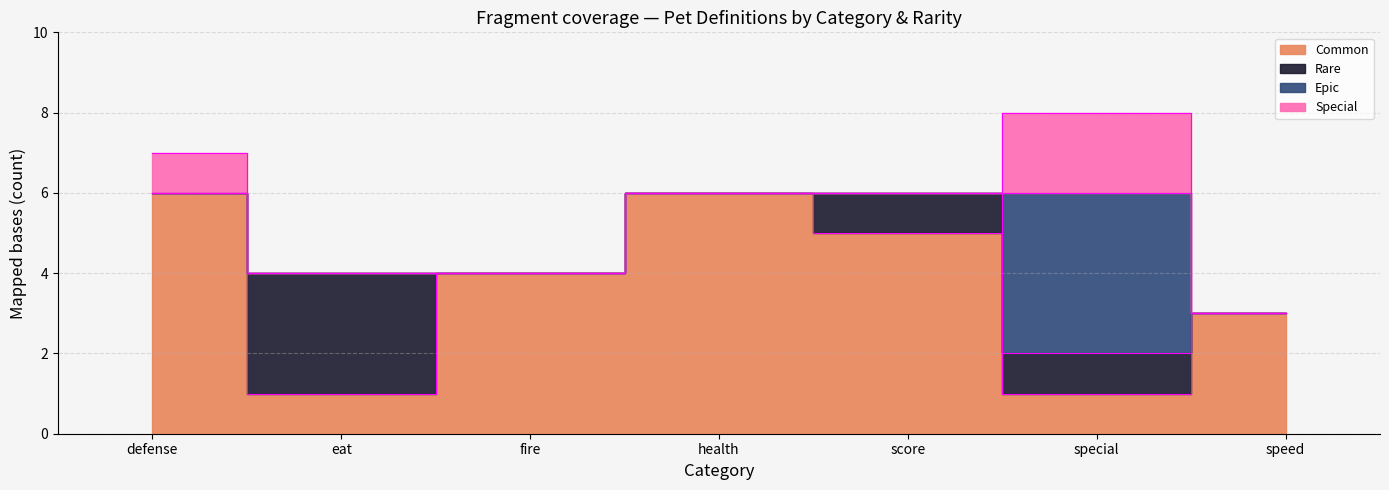

Does the chart display data point markers on the line(s)?

No